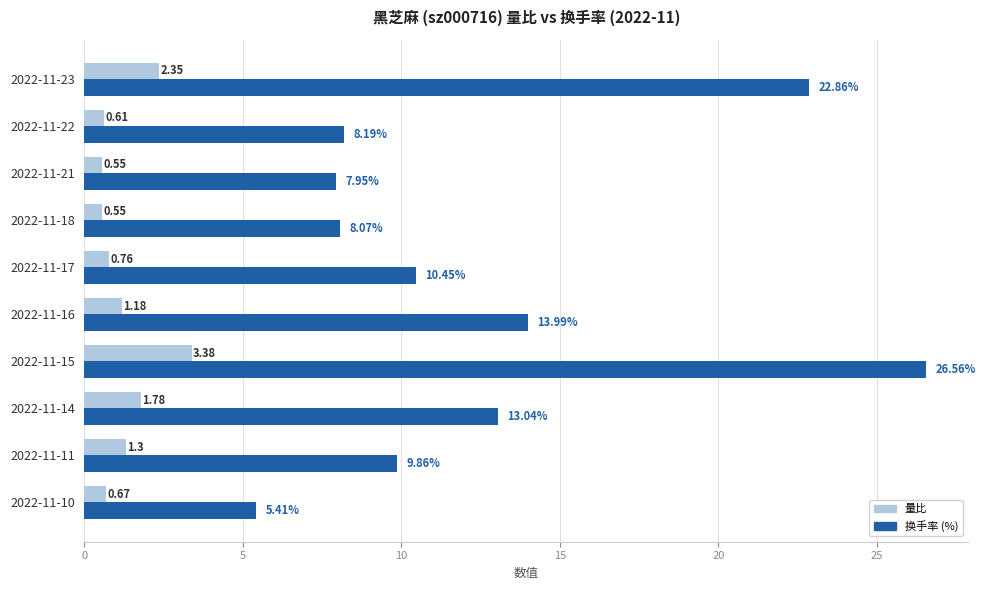

At which category is the sum across all series the highest?

2022-11-15